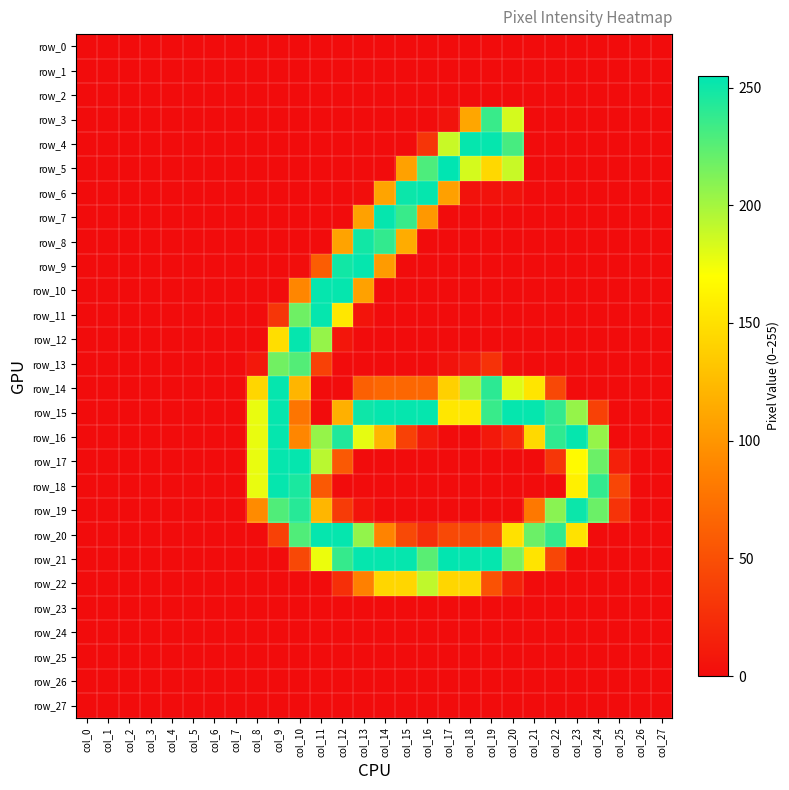

At col_25, list the series in order from largest to smallest.

row_18, row_19, row_17, row_0, row_1, row_2, row_3, row_4, row_5, row_6, row_7, row_8, row_9, row_10, row_11, row_12, row_13, row_14, row_15, row_16, row_20, row_21, row_22, row_23, row_24, row_25, row_26, row_27